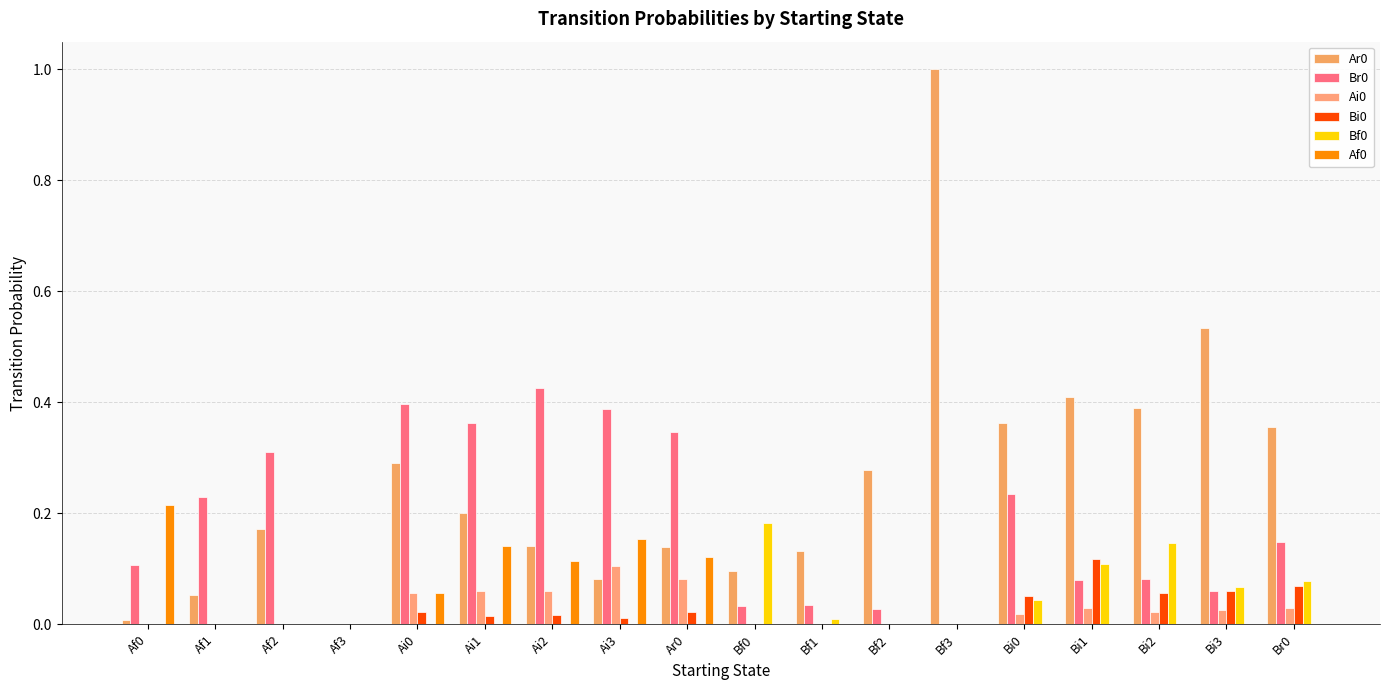

How many groups of bars are there?

18